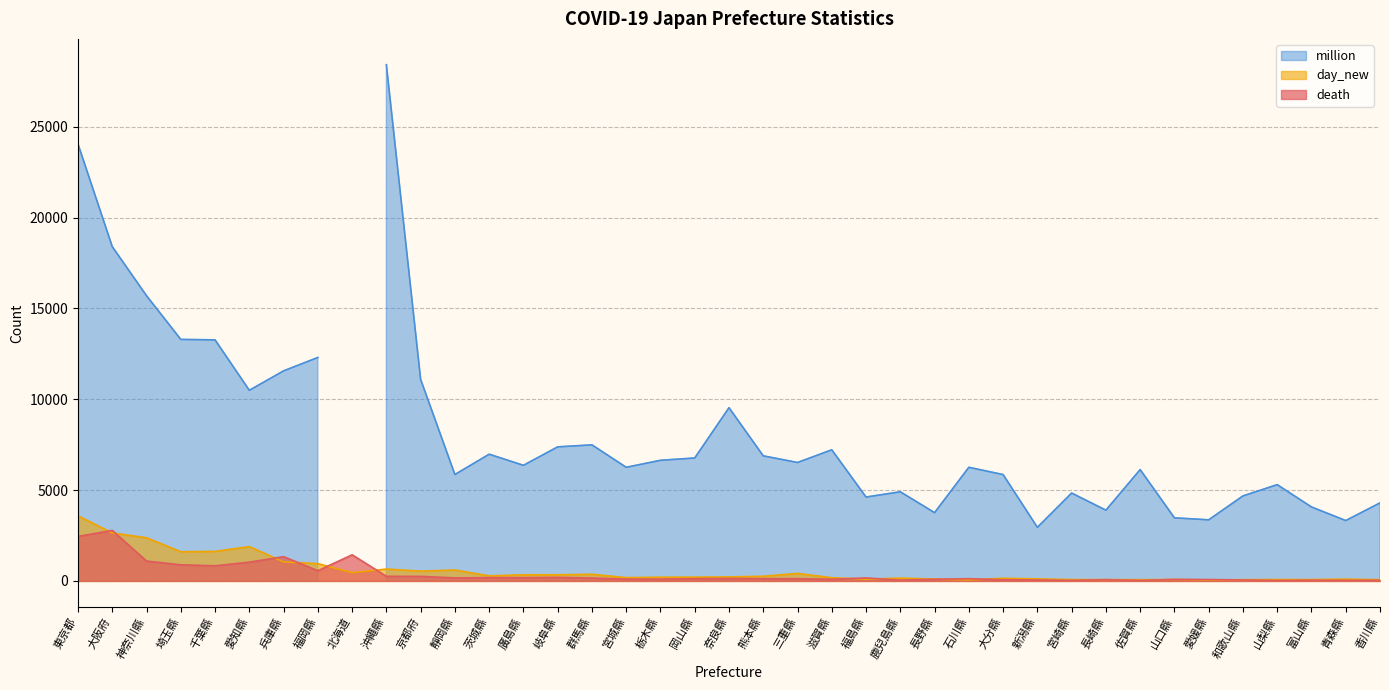

Is the value of death at 千葉縣 greater than the value of day_new at 大阪府?

No